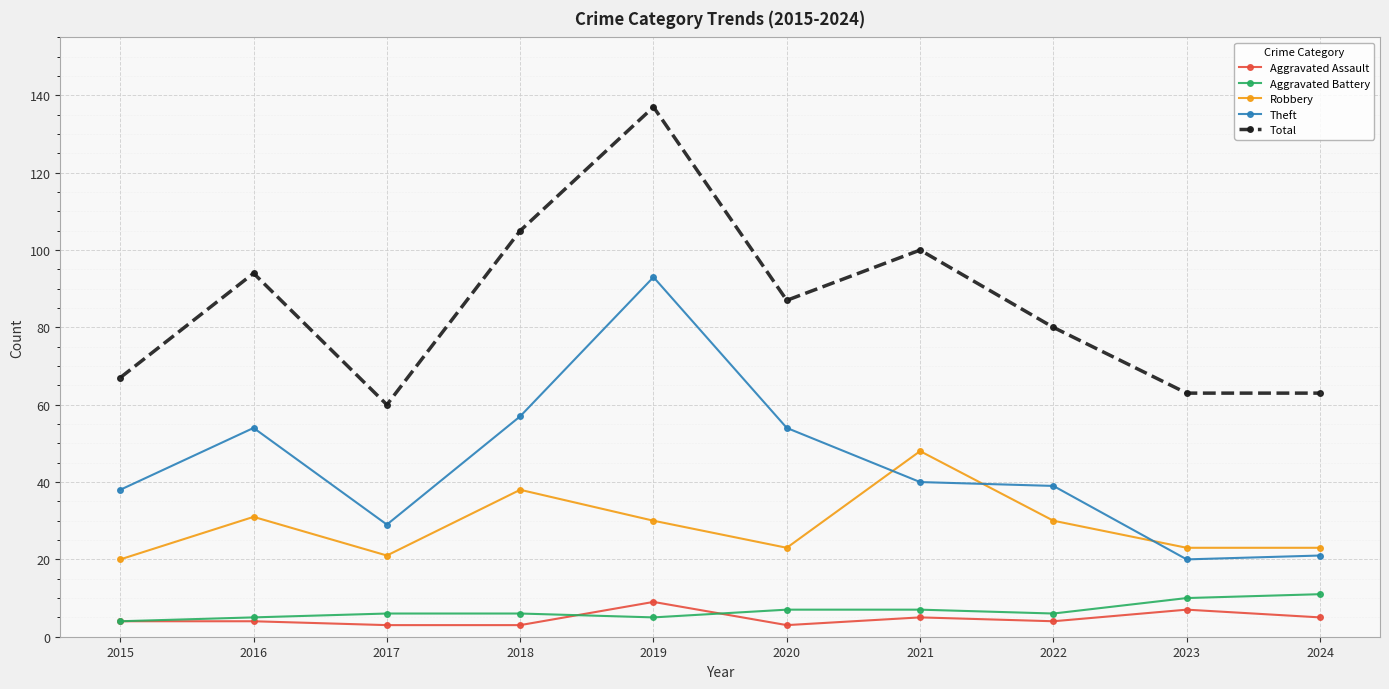

What is the sum of the Aggravated Assault values at 2023 and 2021?

12